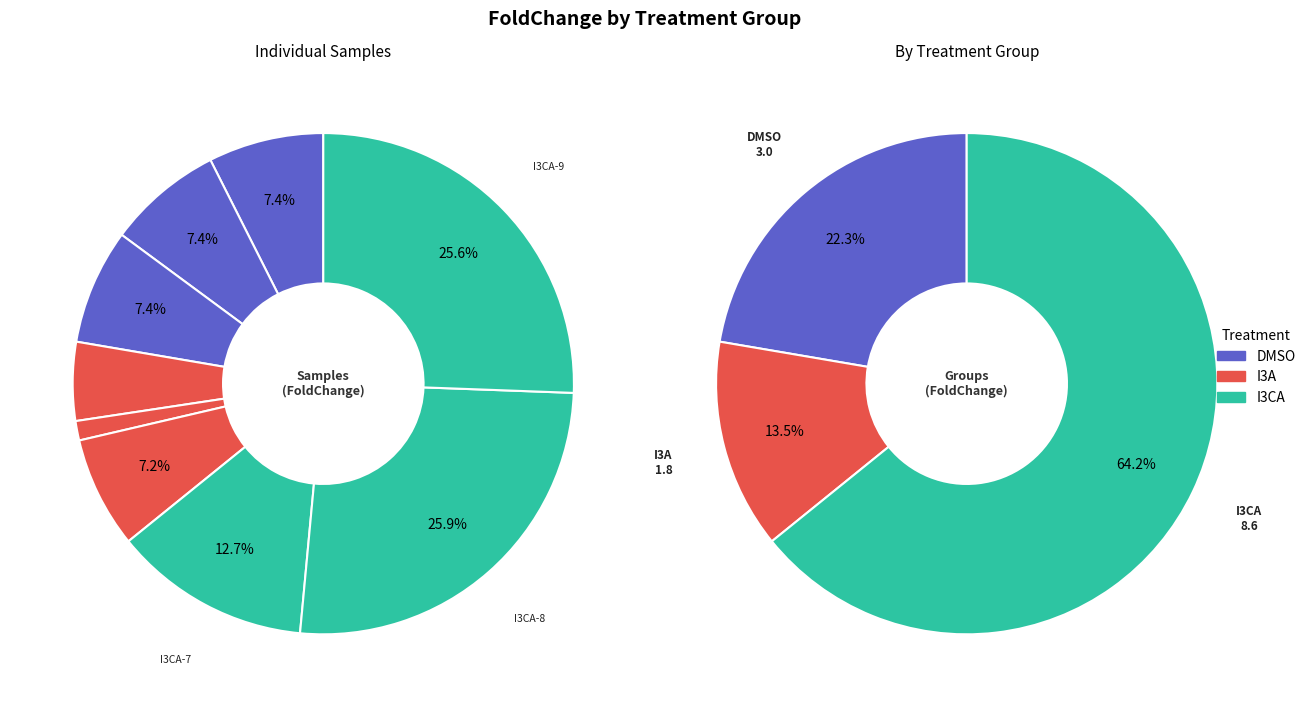

Combined, do I3CA-9 and I3CA-7 account for over 50%?

No